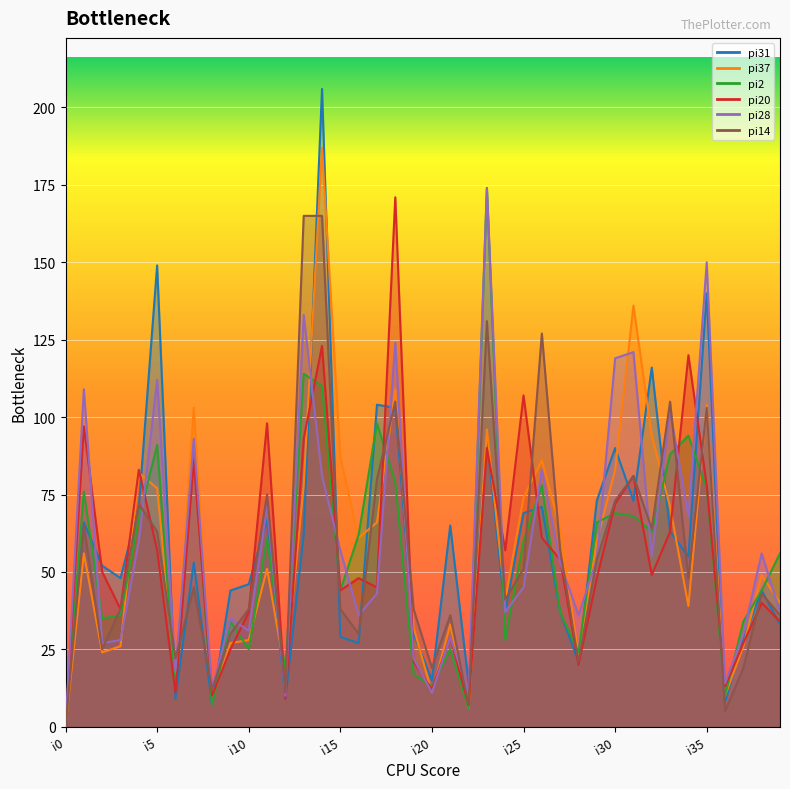

How many categories are shown in the chart?

40